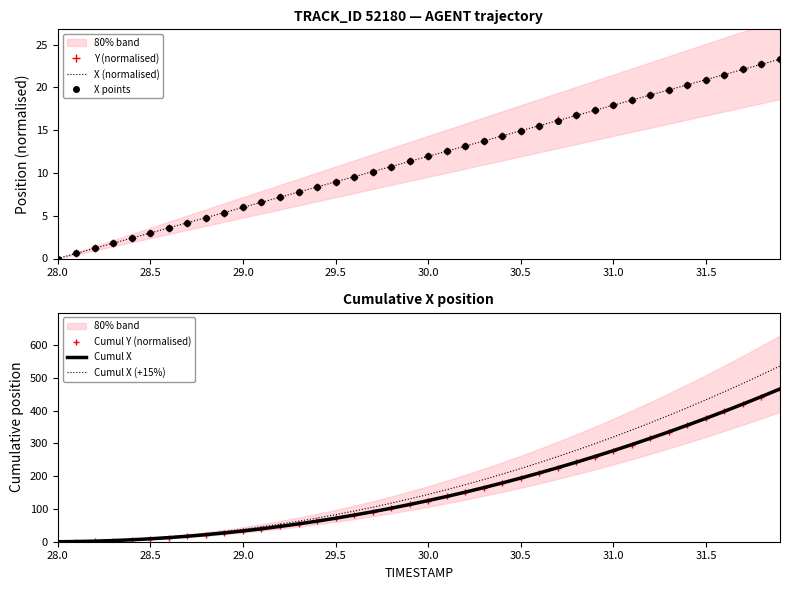

True or false: Cumul X and Y (normalised) intersect in this chart.

True